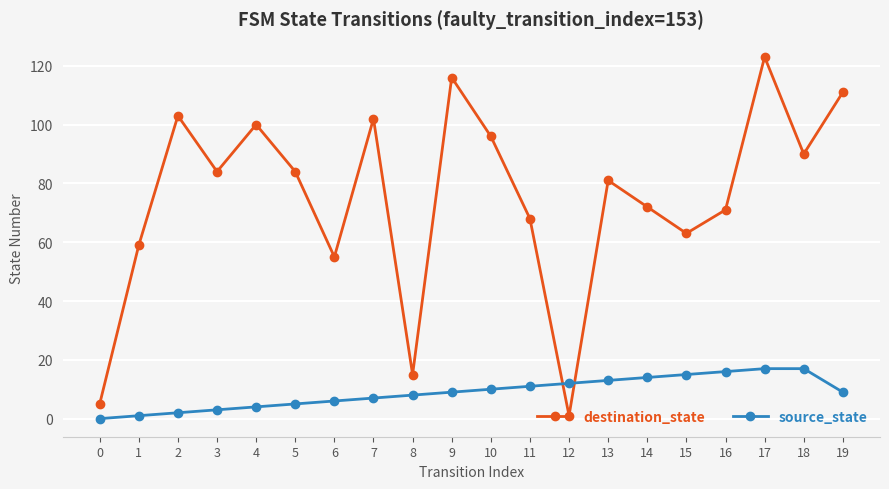

What is the spread (max minus min) of values at 5?

79